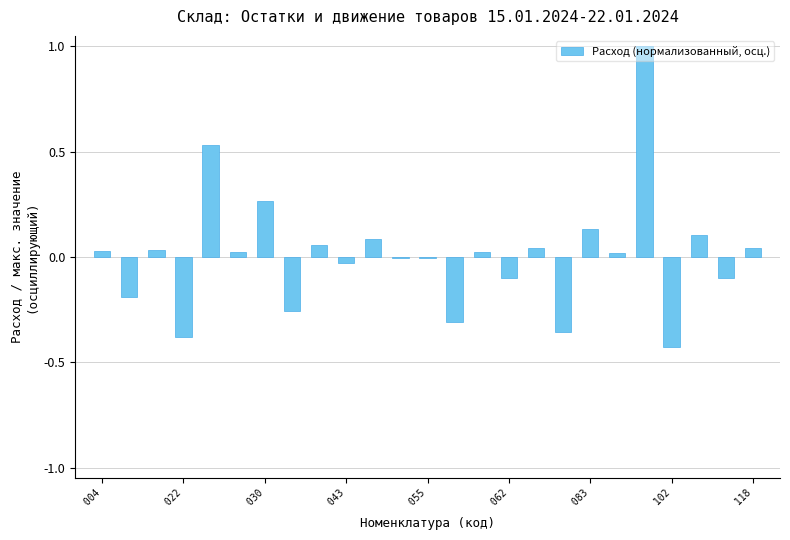

How many categories are shown in the chart?

25